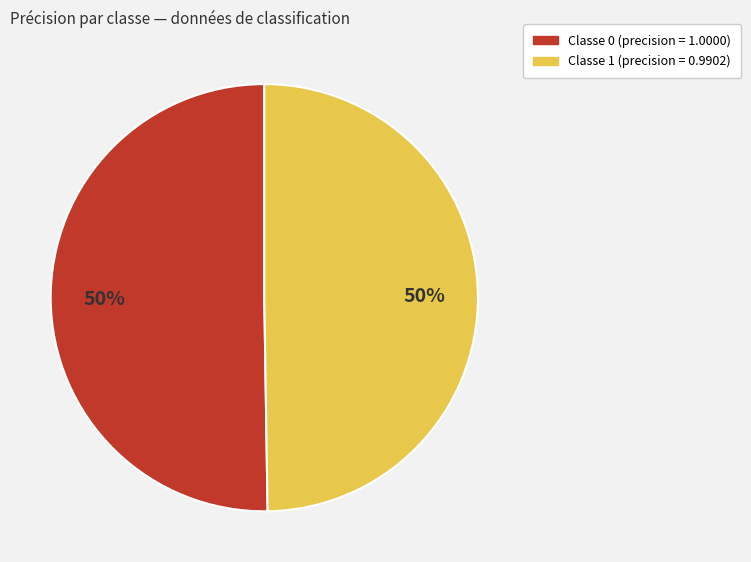

To the nearest percent, what is the average slice percentage?

50%